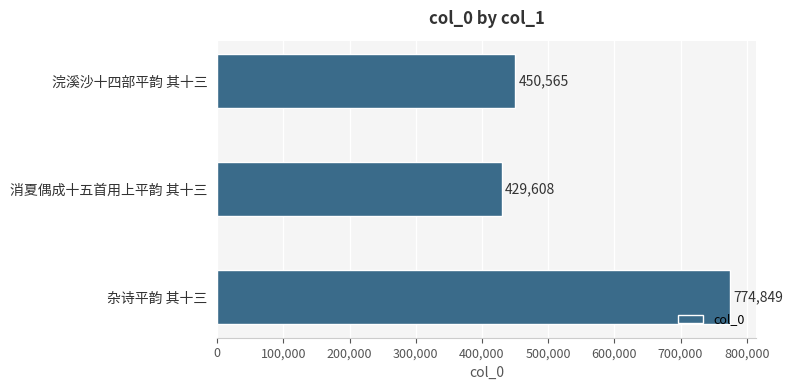

What is the value of the 3rd bar from the top?

774849